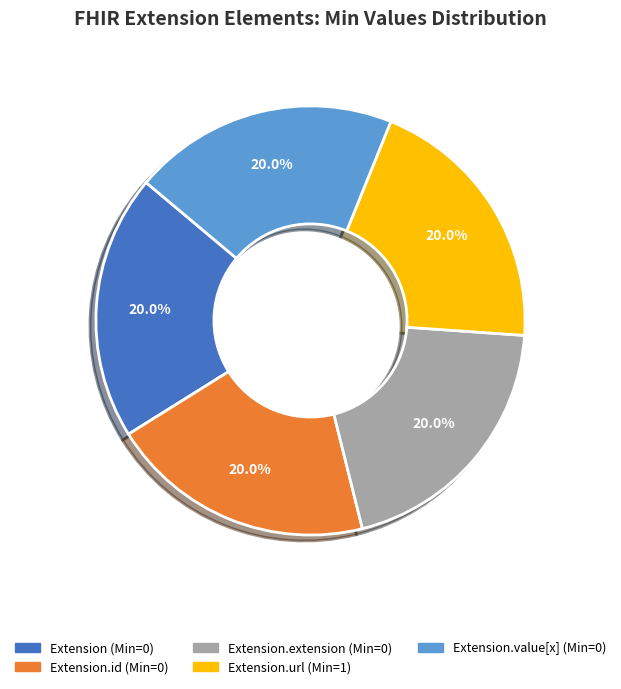

Is there a majority slice in this chart?

No